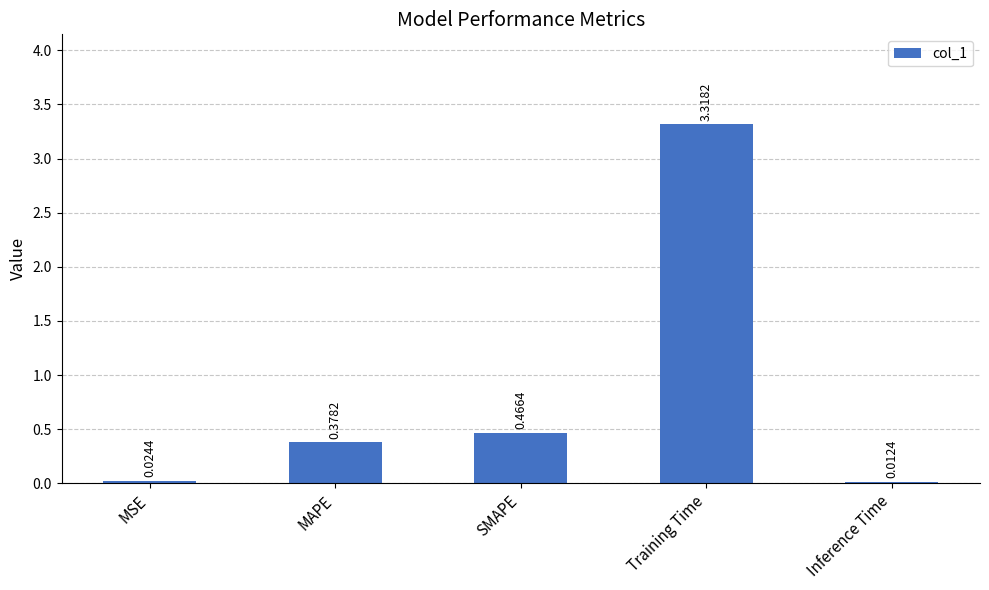

What is the sum of all values?

4.2